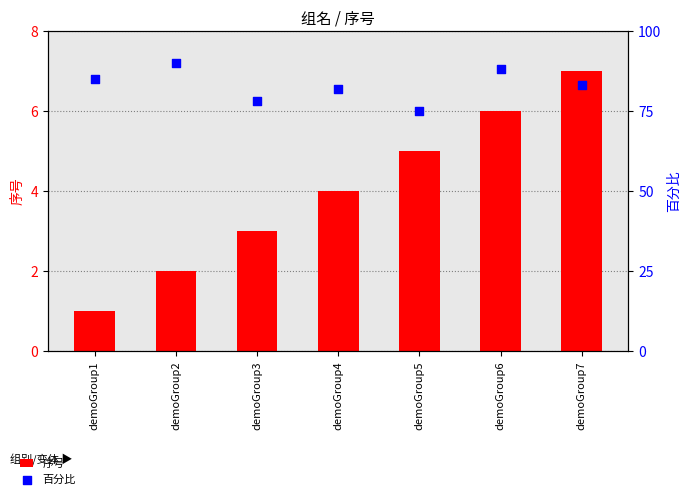

What is the total value across all series at demoGroup4?

86